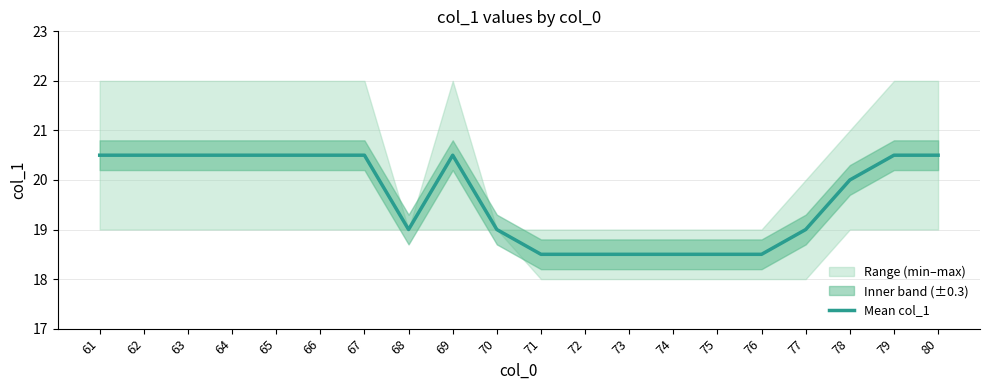

List the labels in order of value, largest first.

61, 62, 63, 64, 65, 66, 67, 69, 79, 80, 78, 68, 70, 77, 71, 72, 73, 74, 75, 76